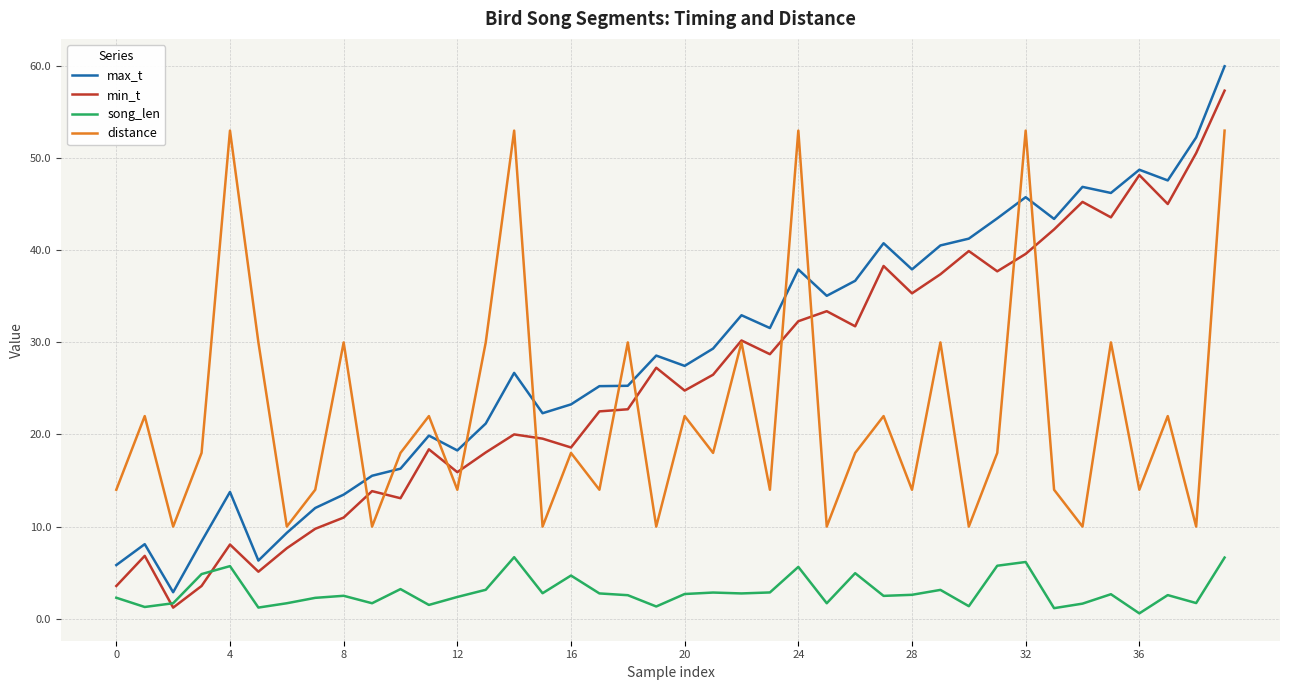

True or false: song_len and distance intersect in this chart.

False